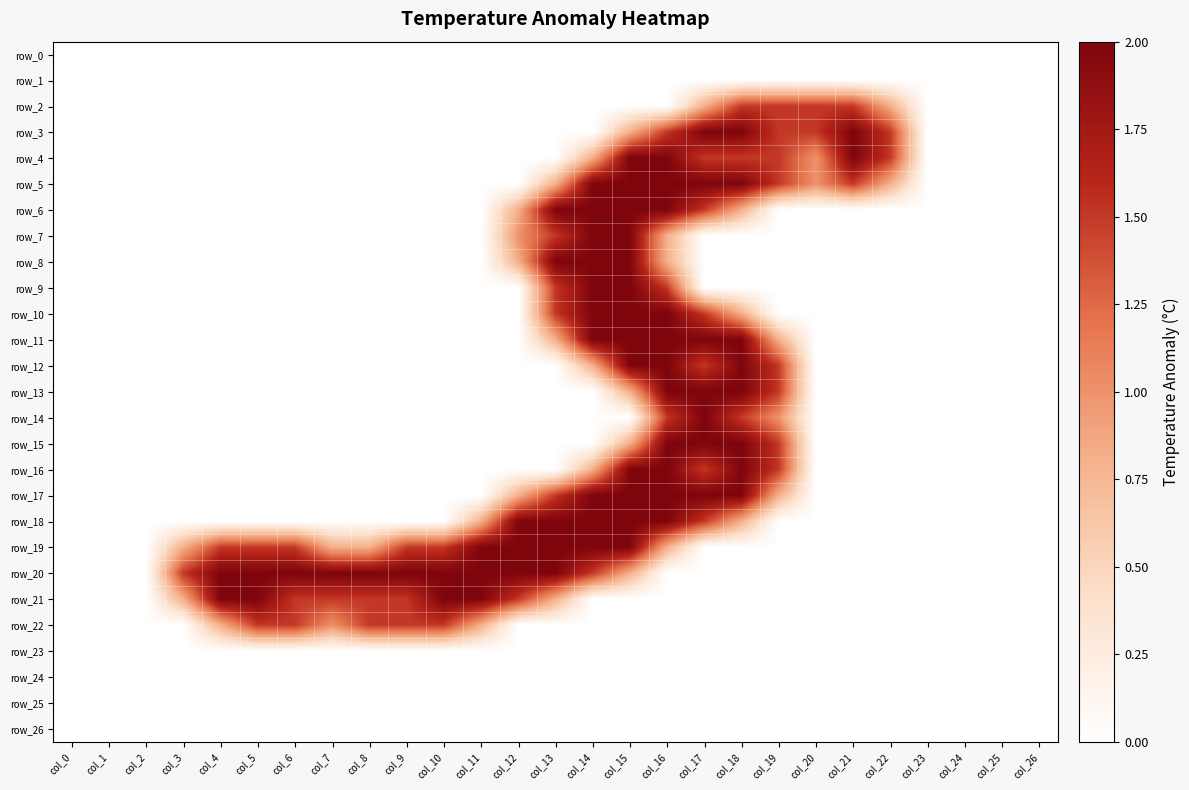

List the series in order of their peak value, highest first.

row_3, row_4, row_5, row_6, row_7, row_8, row_9, row_10, row_11, row_12, row_13, row_14, row_15, row_16, row_17, row_18, row_19, row_20, row_21, row_2, row_22, row_0, row_1, row_23, row_24, row_25, row_26